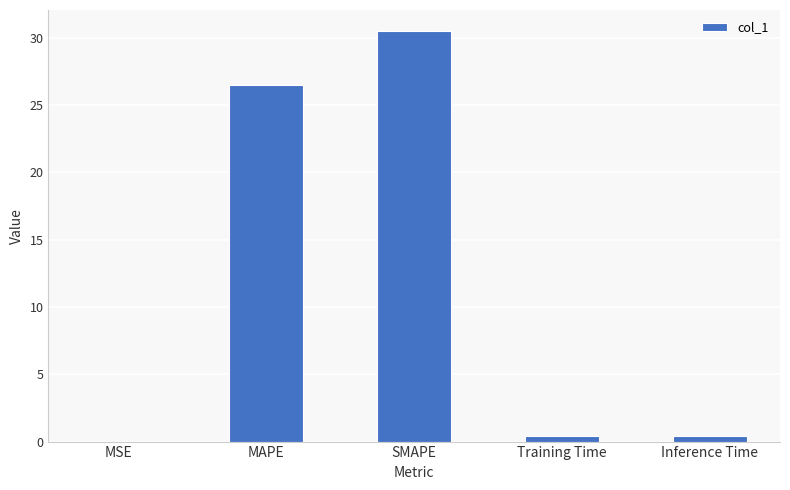

The chart shows a value of 30.5 at SMAPE. True or false?

True